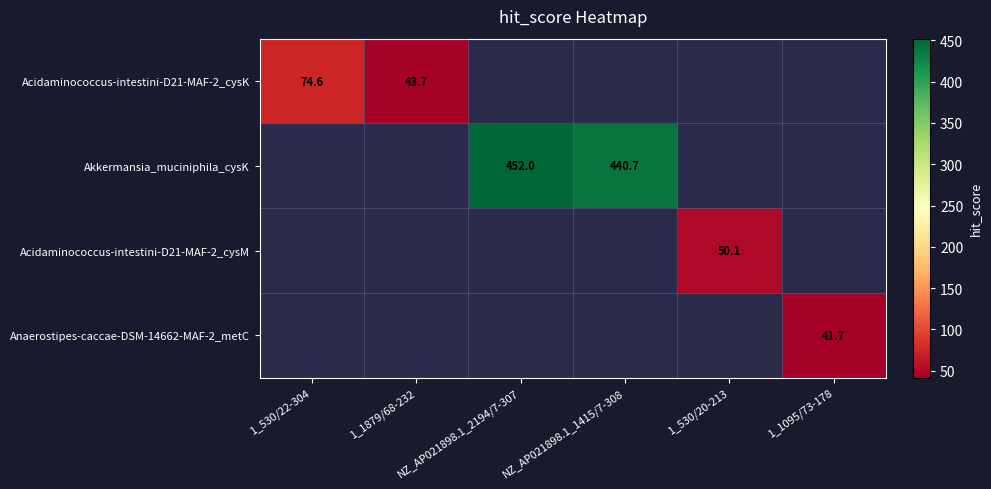

The Acidaminococcus-intestini-D21-MAF-2_cysM series shows 86.3 at 1_530/20-213. True or false?

False